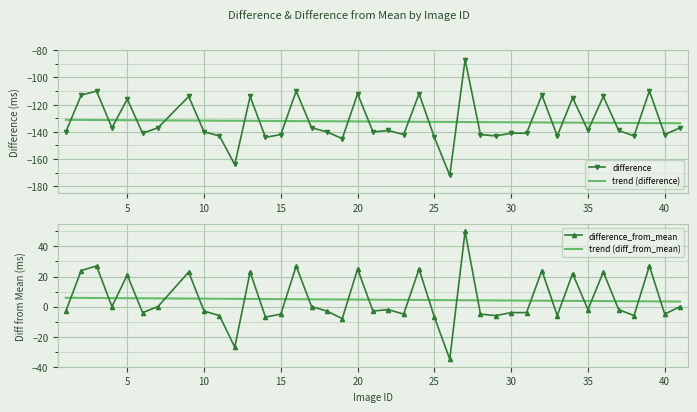

How many intersections are there between difference_from_mean and trend (diff_from_mean)?

24